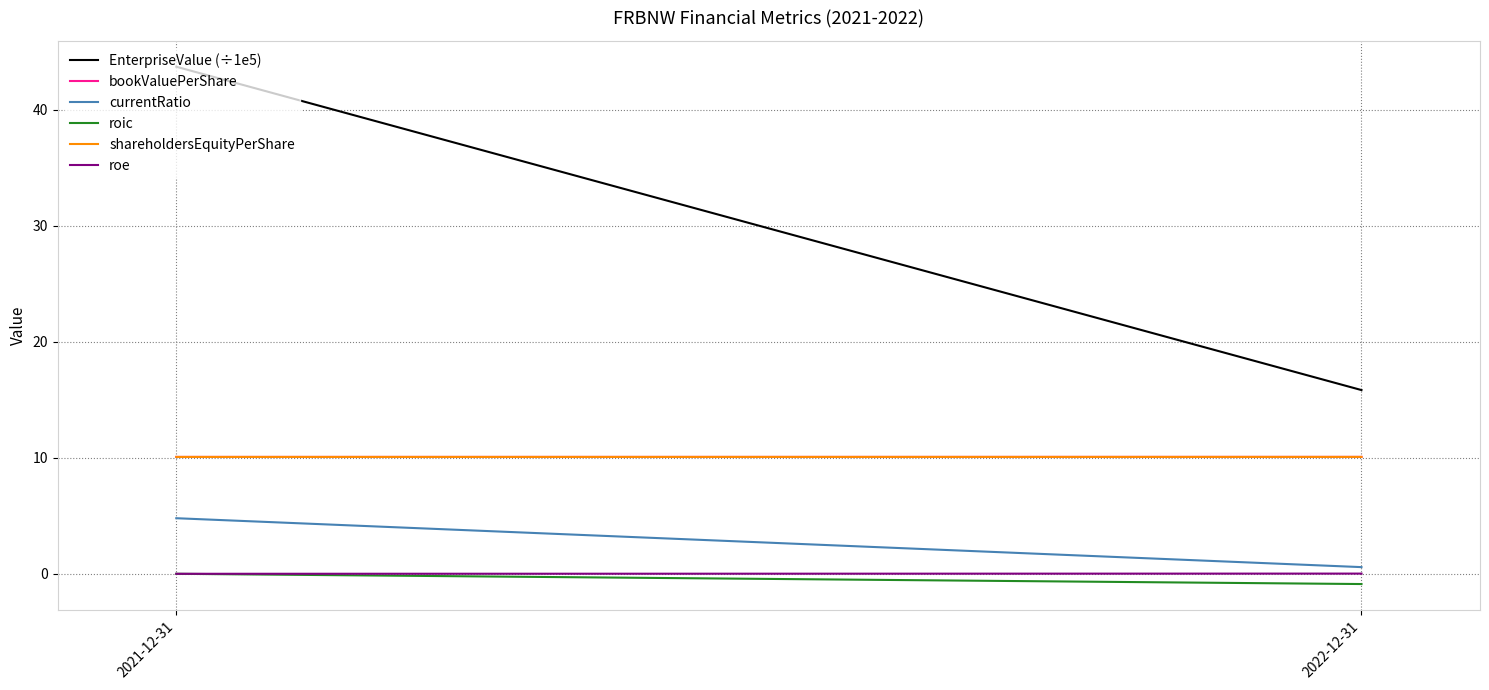

Reading left to right, transcribe all the data shown in this chart.

EnterpriseValue (÷1e5): 43.7	15.8
bookValuePerShare: 10.1	10.1
currentRatio: 4.8	0.6
roic: -0.0	-0.9
shareholdersEquityPerShare: 10.1	10.1
roe: -0.0	0.0